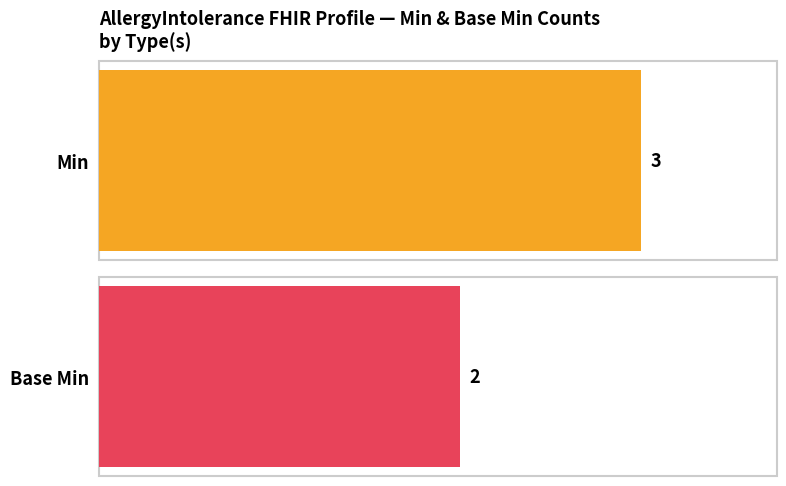

What are all the series names shown in the legend?

Min, Base Min